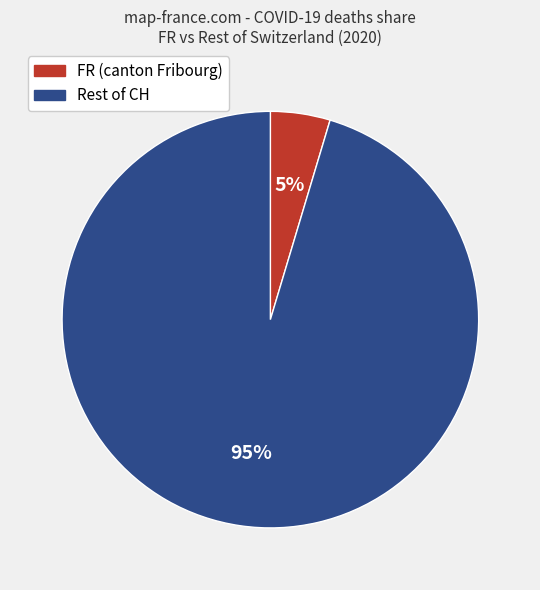

To the nearest percent, what is the average slice percentage?

50%